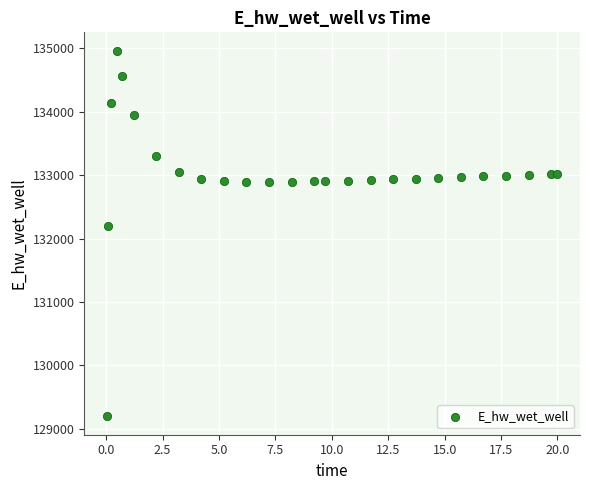

What Y value in the scatter plot is closest to 132080?

132206.9